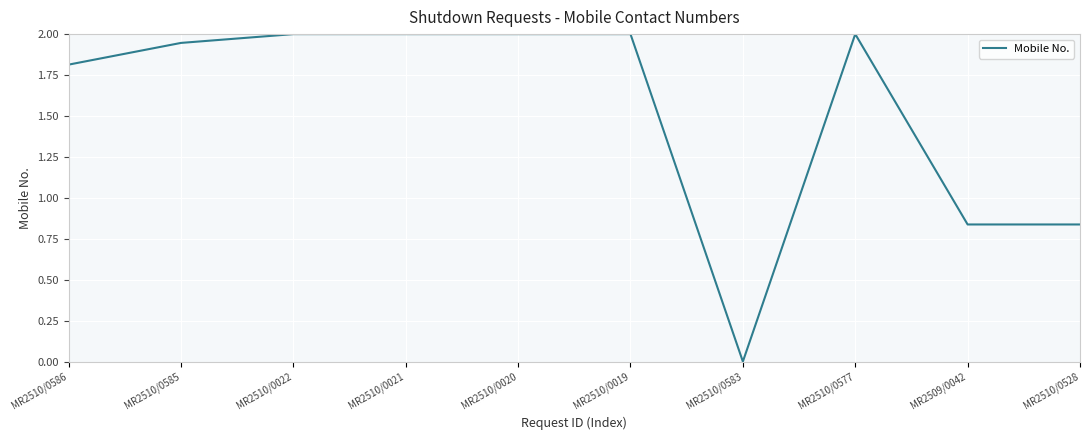

What is the average value?

1.5